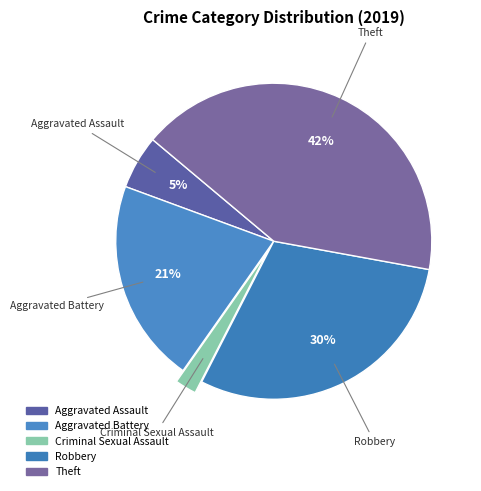

What is the smallest slice in the pie chart?

Criminal Sexual Assault